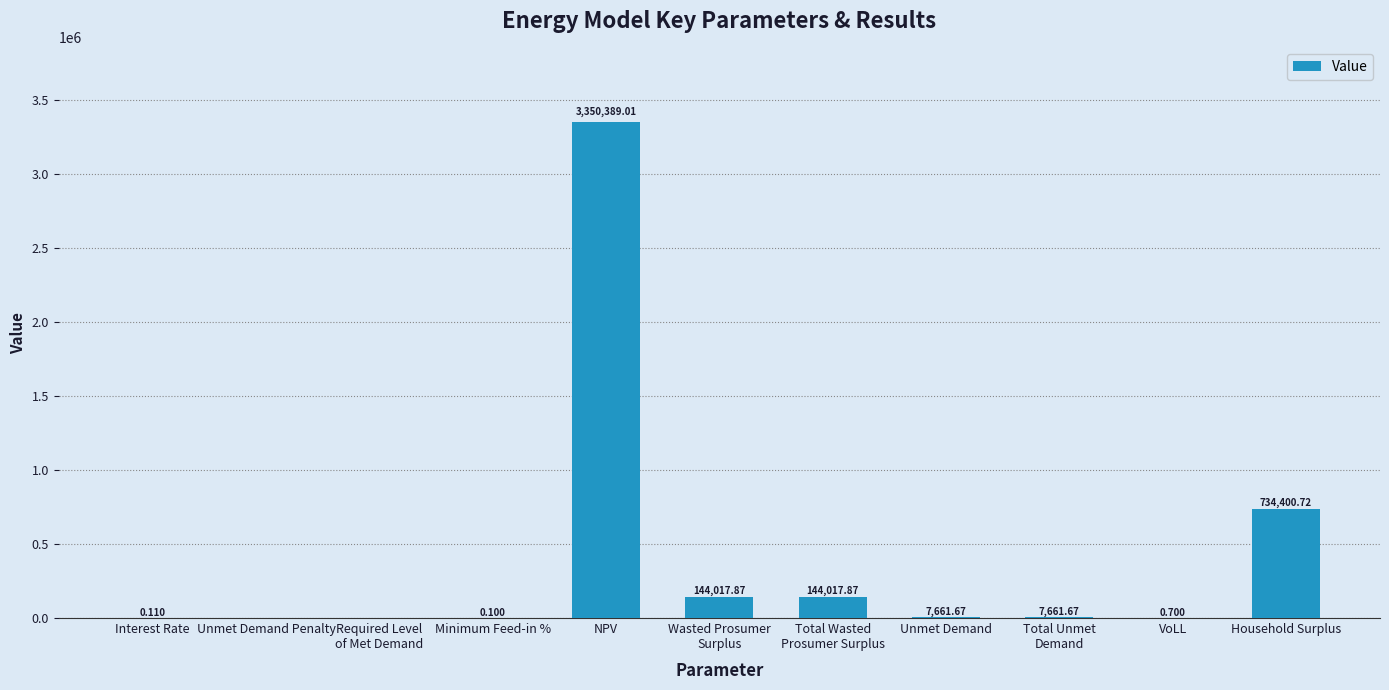

Reading left to right, what are all the values shown in this chart?

0.1	0.0	0.0	0.1	3350389.0	144017.9	144017.9	7661.7	7661.7	0.7	734400.7